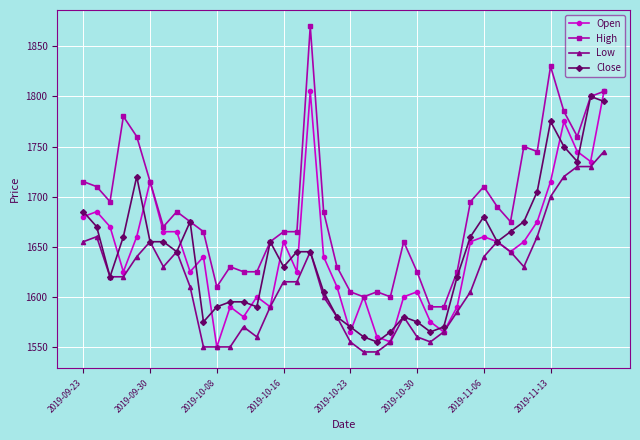

What is the difference between the maximum and minimum values in the Low series?

200